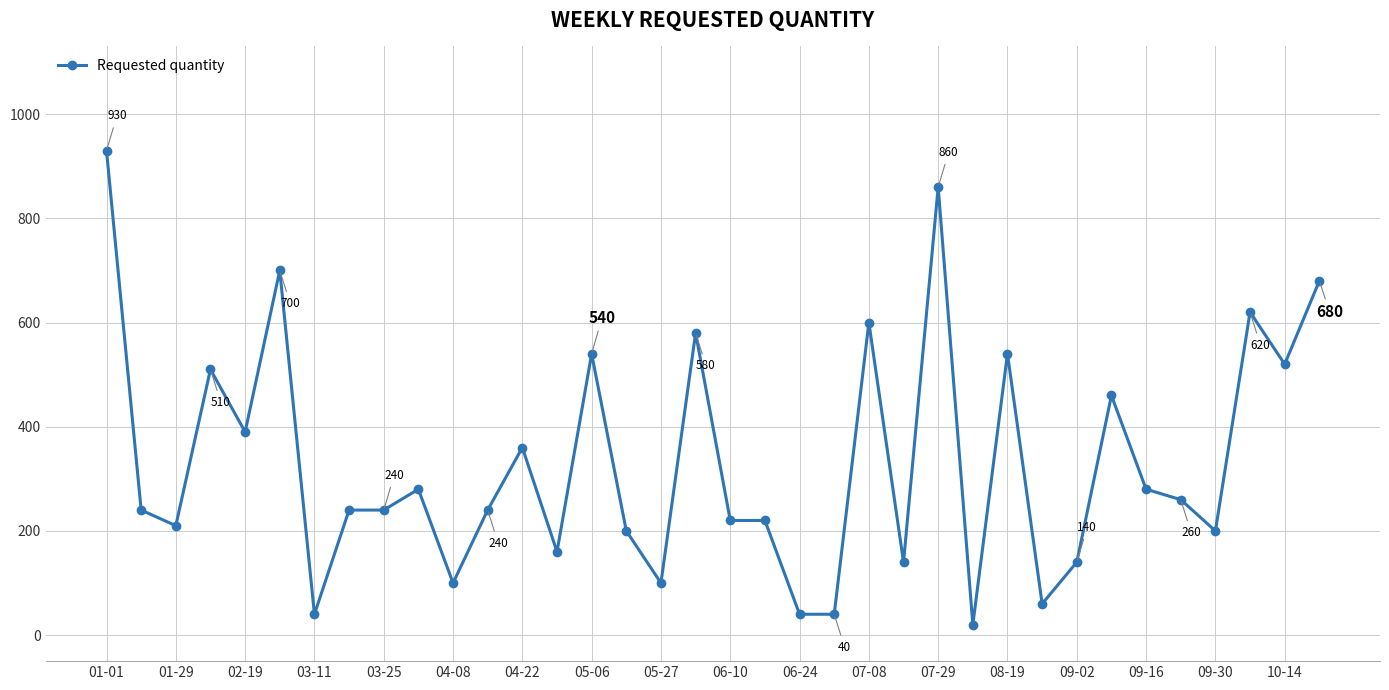

What is the value of the 5th point from the left?

390